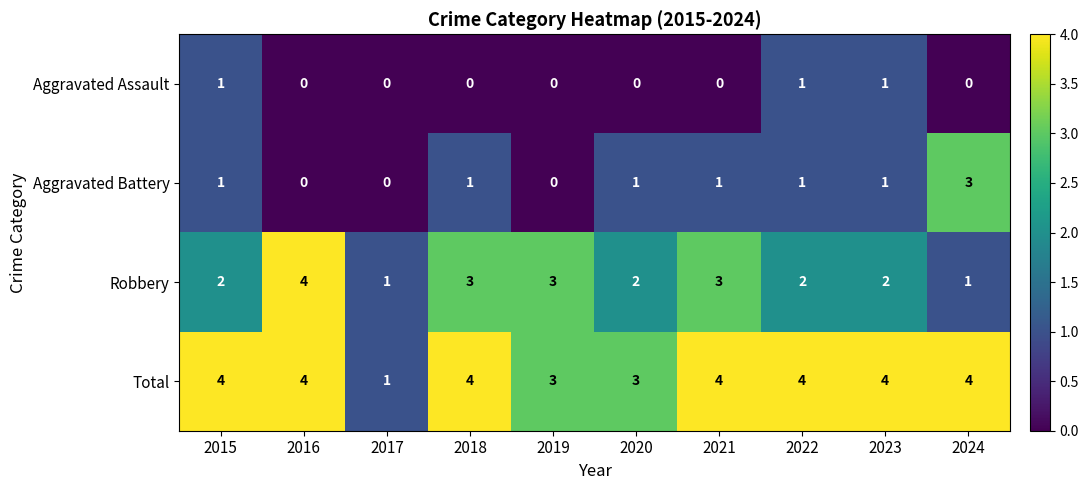

List the series in order of their overall mean, lowest first.

Aggravated Assault, Aggravated Battery, Robbery, Total